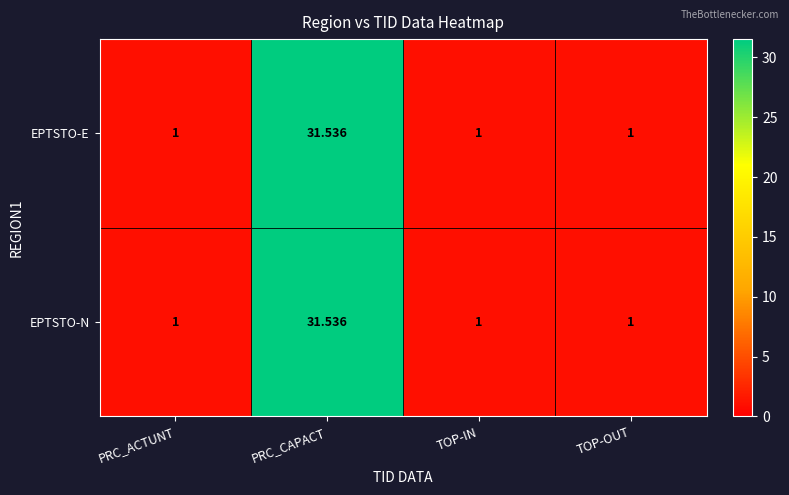

At which category is the sum across all series the highest?

PRC_CAPACT